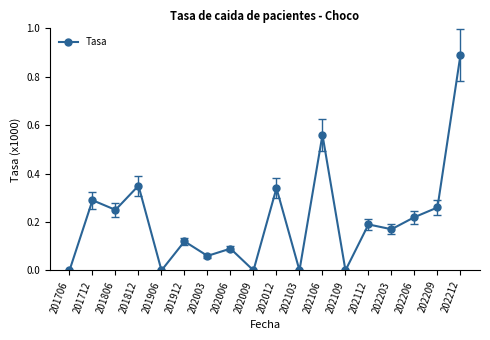

True or false: the data has more than 2 interior local peaks.

True